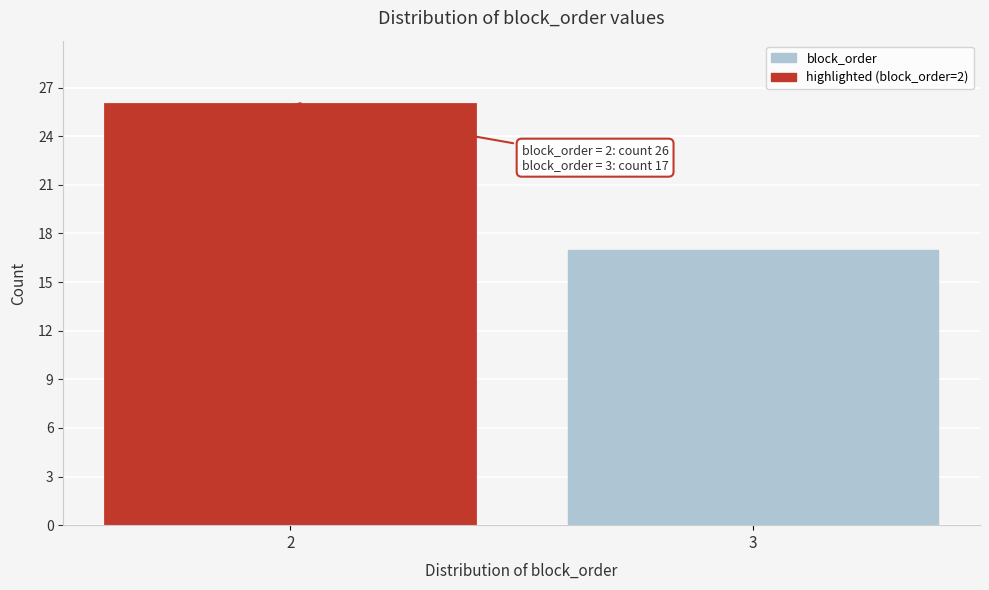

Reading left to right, list all the values displayed in this chart.

26	17